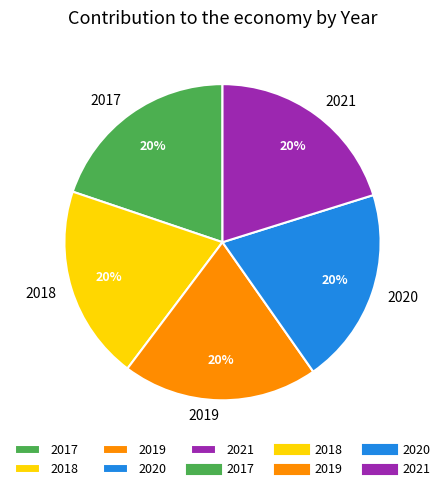

Combined, do 2019 and 2017 account for over 50%?

No